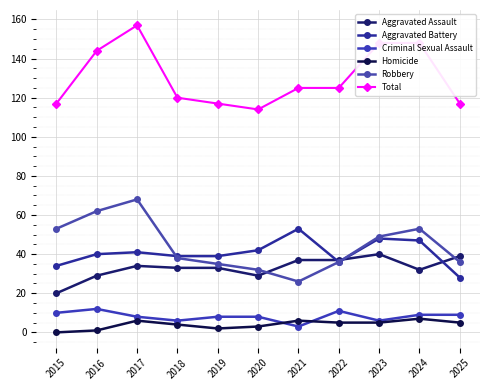

The Robbery series shows 36 at 2022. True or false?

True